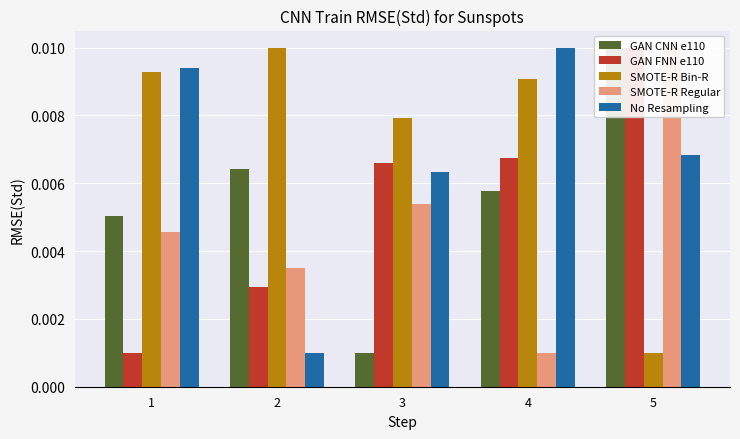

The value of GAN FNN e110 at 4 is 0.0. True or false?

False